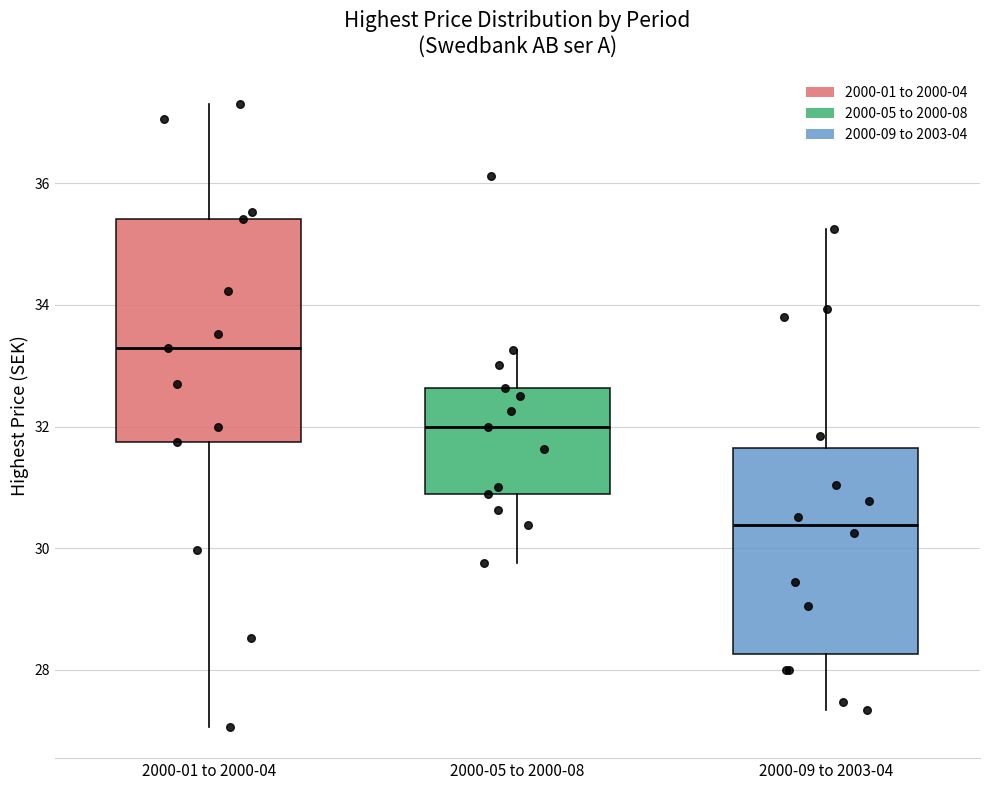

Which box has the highest median line?

2000-01 to 2000-04